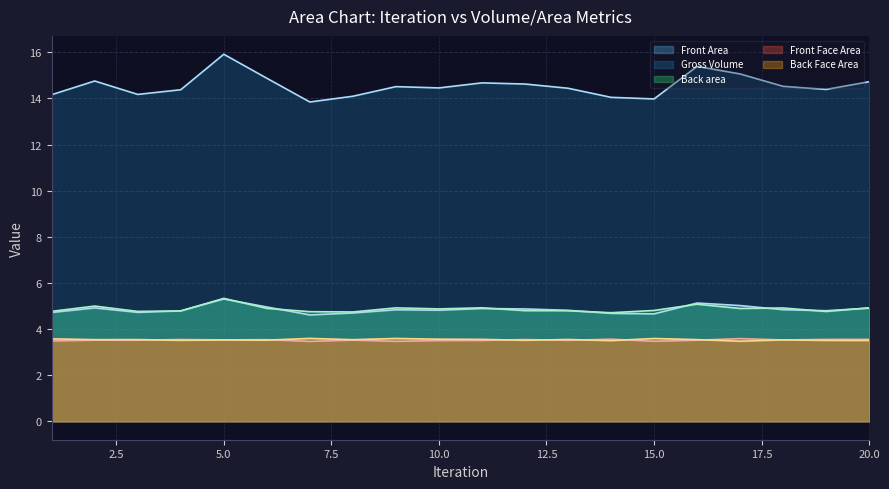

How many interior local peaks does the Front Face Area series have?

7